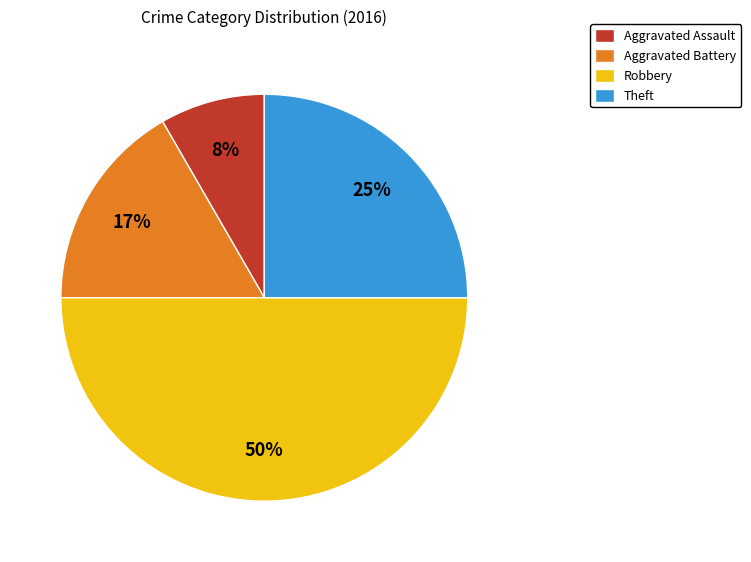

Do Aggravated Battery and Aggravated Assault together represent more than half of the pie?

No